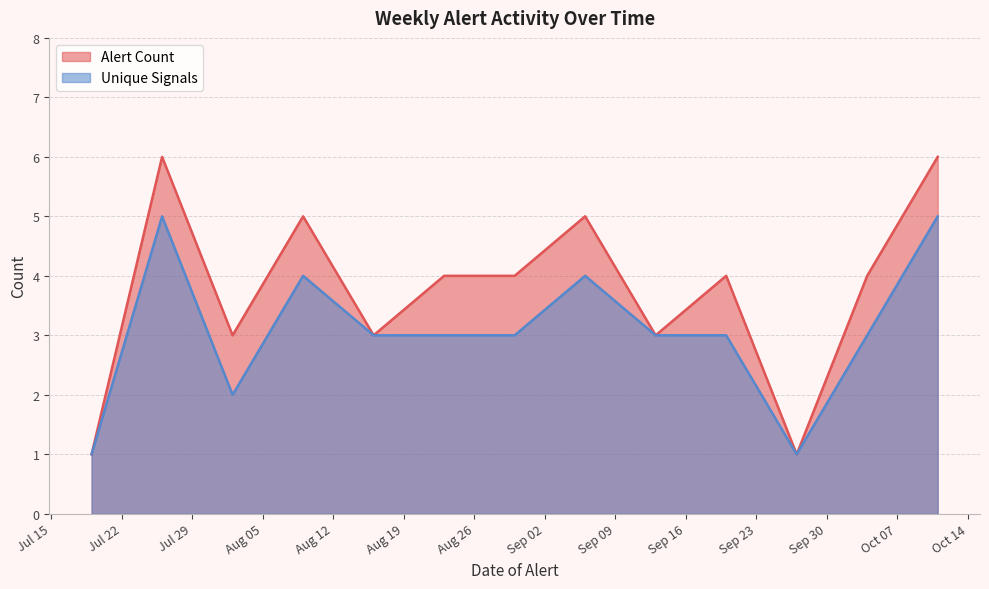

Which series has the widest spread of values?

Alert Count